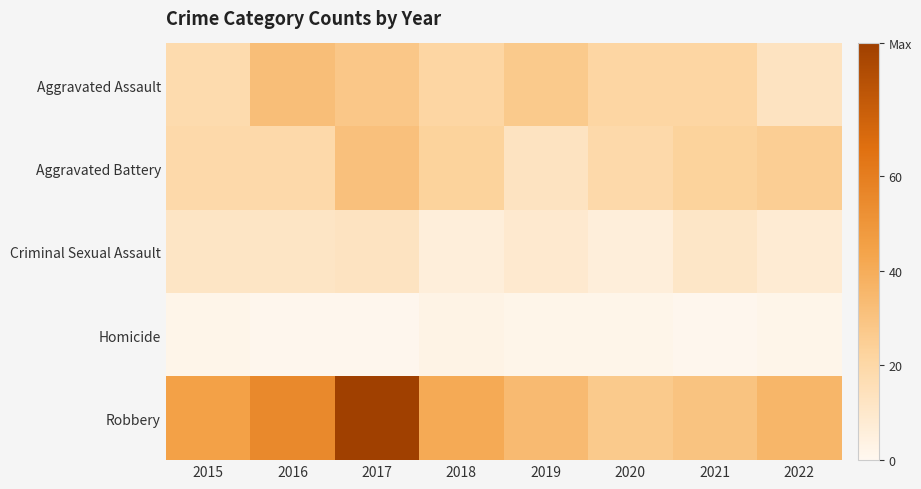

Reading left to right, transcribe all the data shown in this chart.

Aggravated Assault: 2015=18	2016=32	2017=28	2018=21	2019=27	2020=21	2021=21	2022=13
Aggravated Battery: 2015=19	2016=19	2017=31	2018=23	2019=13	2020=19	2021=23	2022=25
Criminal Sexual Assault: 2015=12	2016=12	2017=13	2018=6	2019=9	2020=6	2021=11	2022=8
Homicide: 2015=2	2016=1	2017=1	2018=3	2019=2	2020=2	2021=1	2022=2
Robbery: 2015=45	2016=55	2017=88	2018=41	2019=34	2020=27	2021=30	2022=36